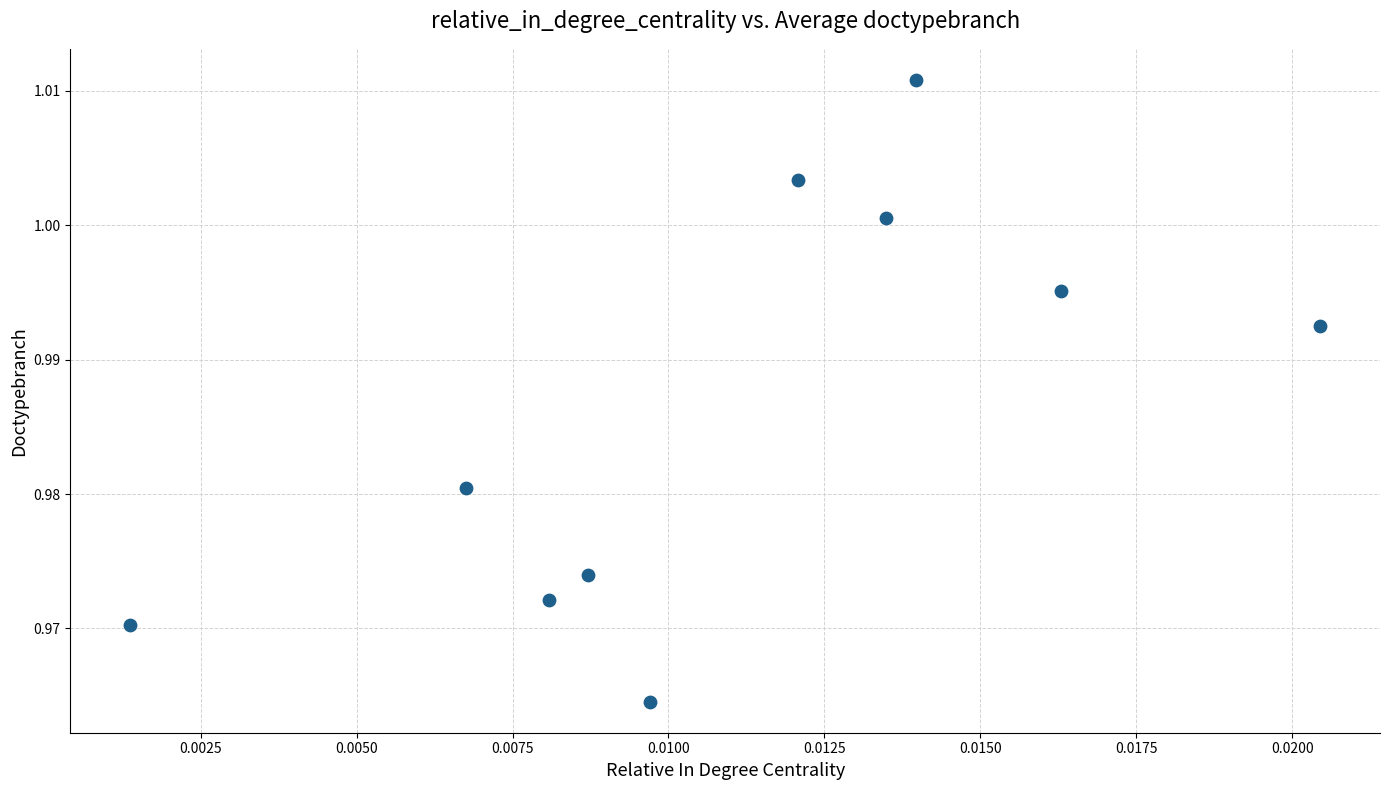

Count the number of points in this scatter plot.

10